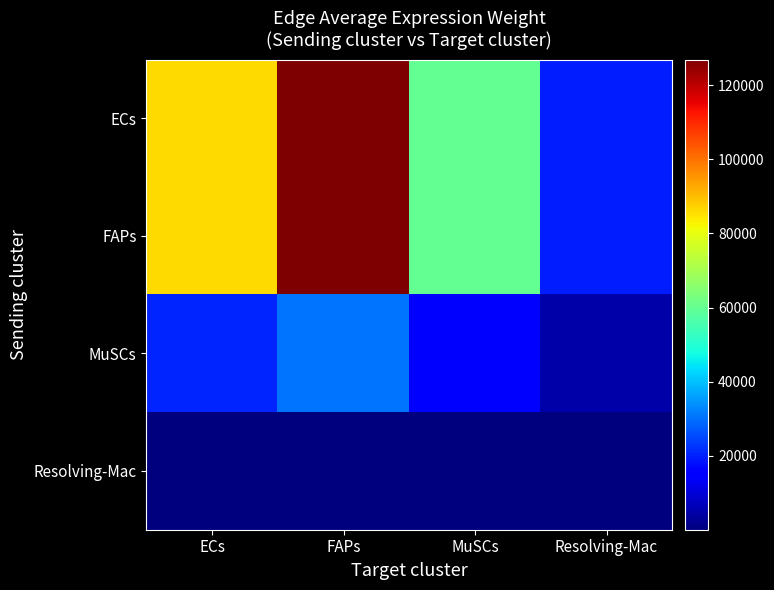

Which series changed the most between ECs and MuSCs?

ECs